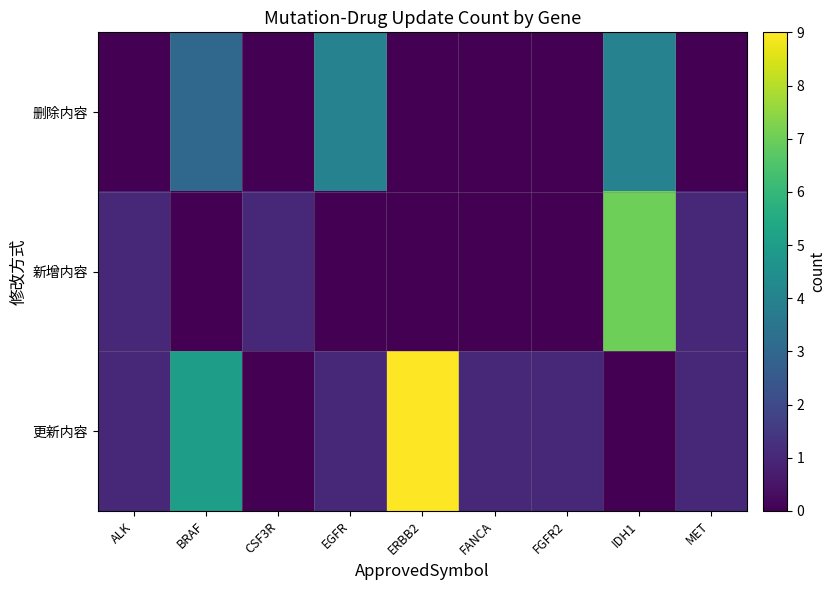

Between FANCA and MET, which is larger?

FANCA